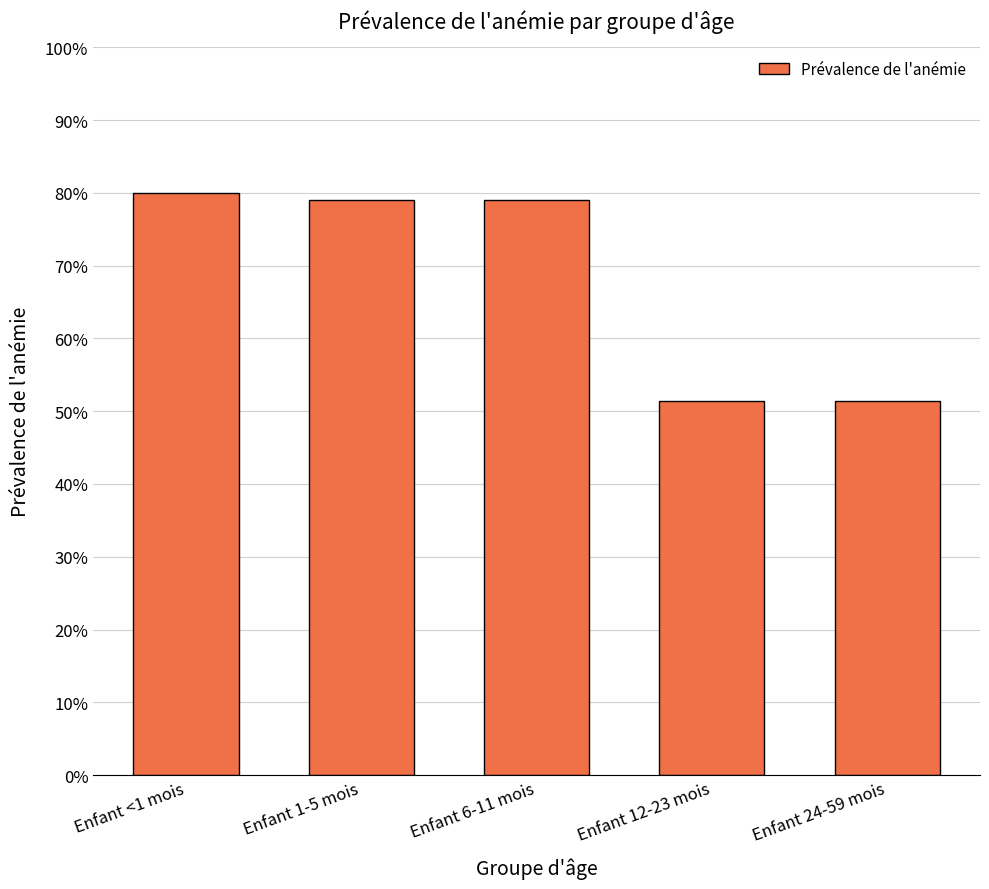

What is the difference between the second highest and minimum values?

0.3